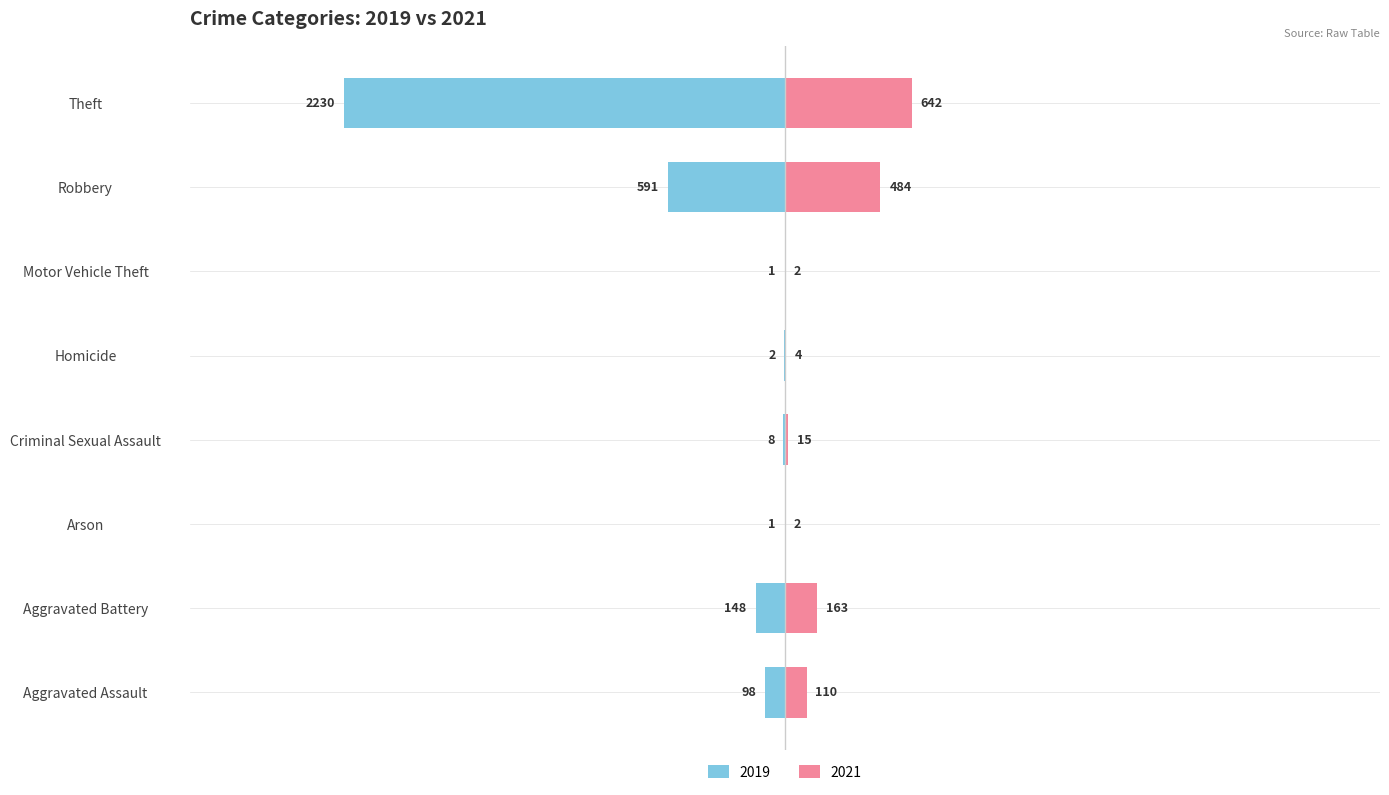

Where does the 2019 series first go above -8?

Arson